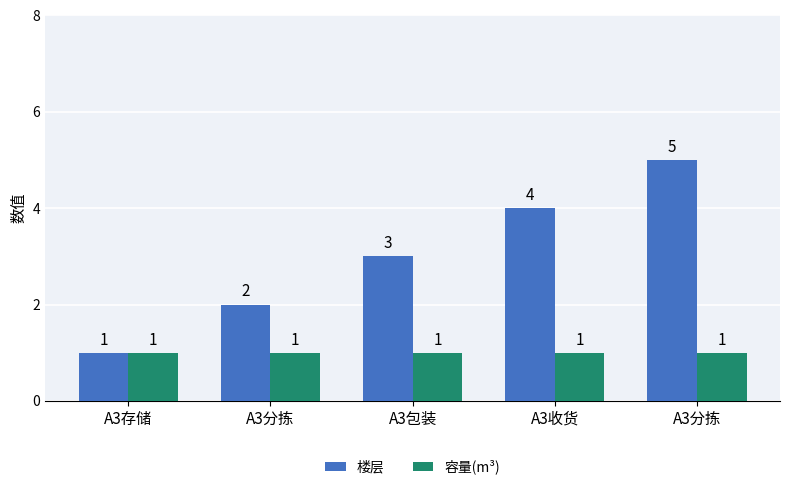

How many bars are there in total?

10